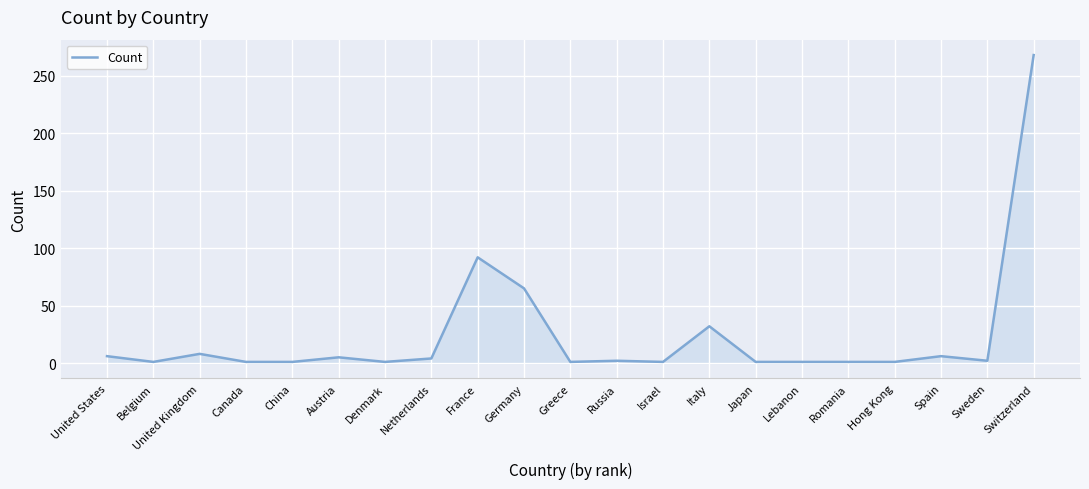

Is it true that the value at France is 30?

False